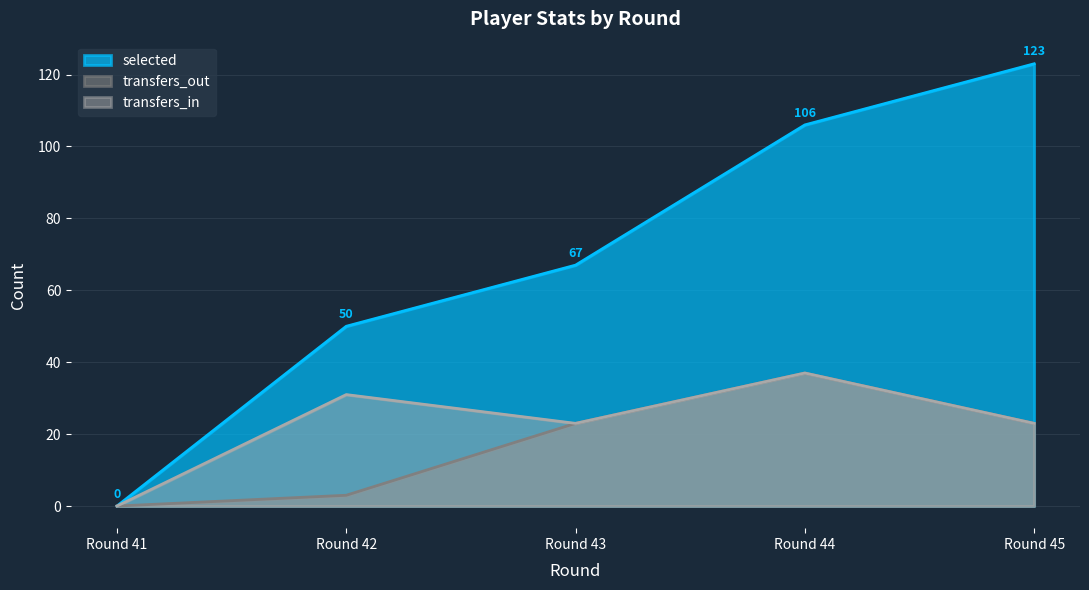

What are all the series names shown in the legend?

selected, transfers_out, transfers_in